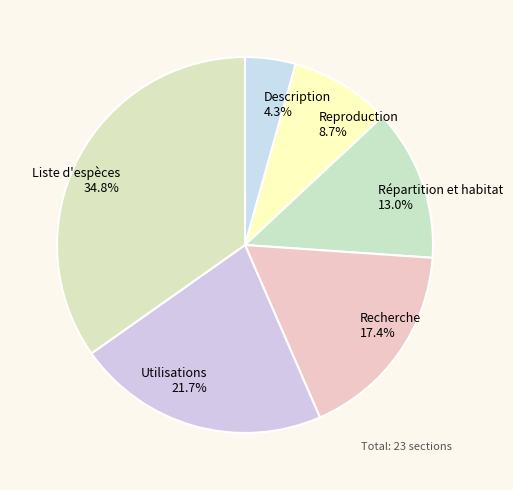

Which slice is the smallest?

Description